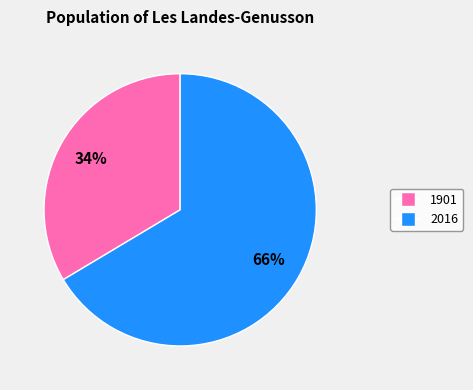

What percentage is the 2016 slice, to the nearest percent?

66%